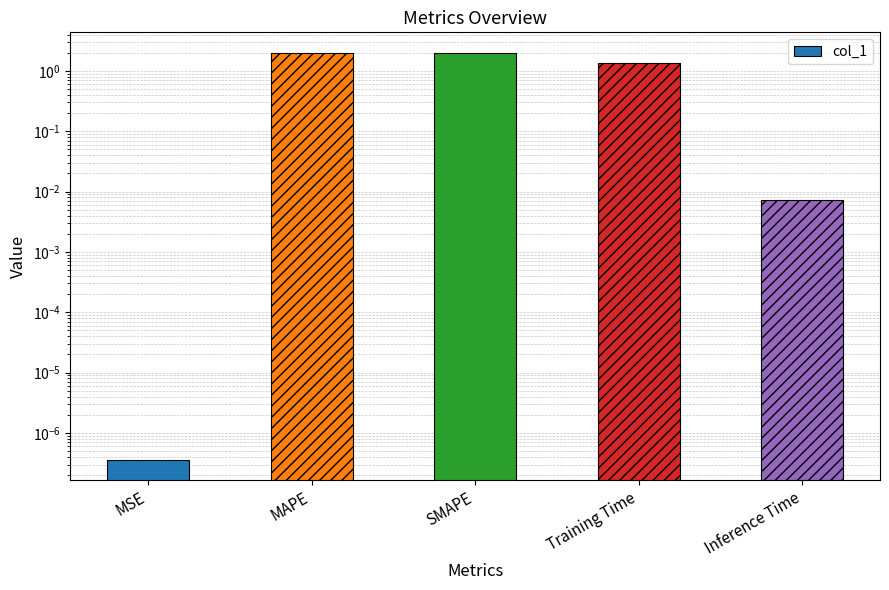

At which label does the data first exceed 1?

MAPE